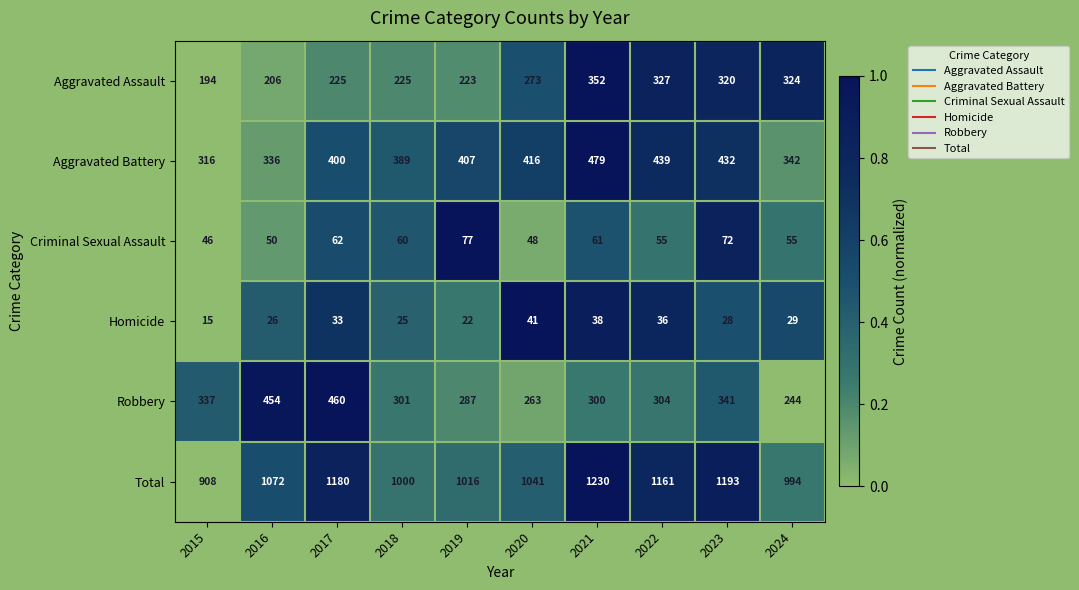

Which series has the largest range (max minus min)?

Total